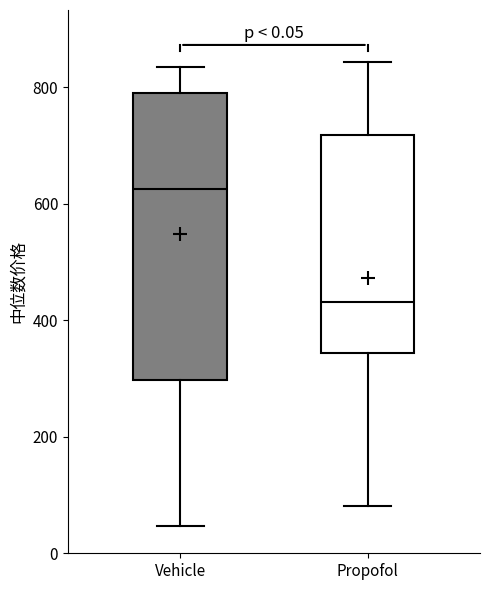

Reading left to right, read every box against the y-axis: the position of its median line, the range the box covers, and the ends of its whiskers. The values are not printed on the chart, so give them approximately, as read against the axis.

Vehicle: median 620, box 300 to 800, whiskers 40 to 840
Propofol: median 440, box 340 to 720, whiskers 80 to 840